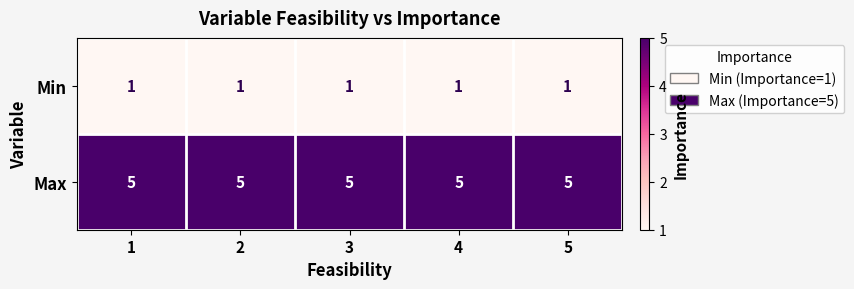

Count the number of categories in the chart.

5